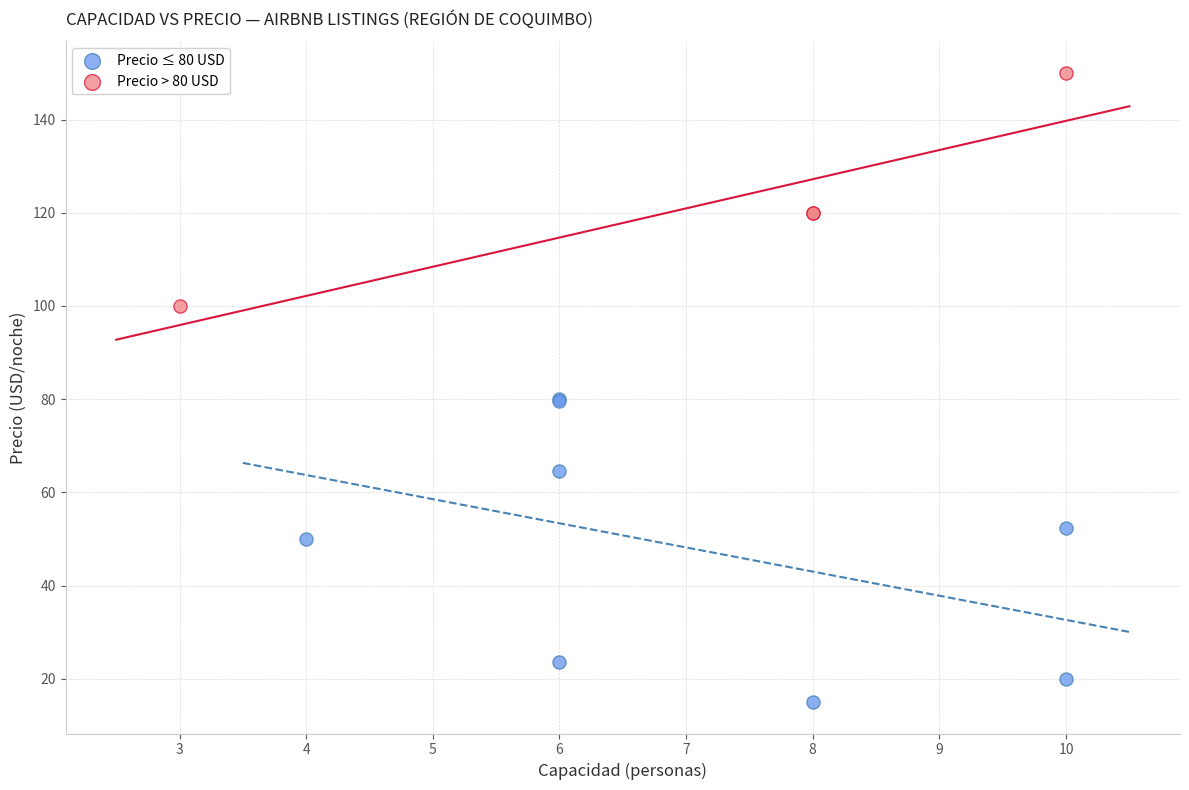

Which series has the widest spread of Y values?

Precio ≤ 80 USD